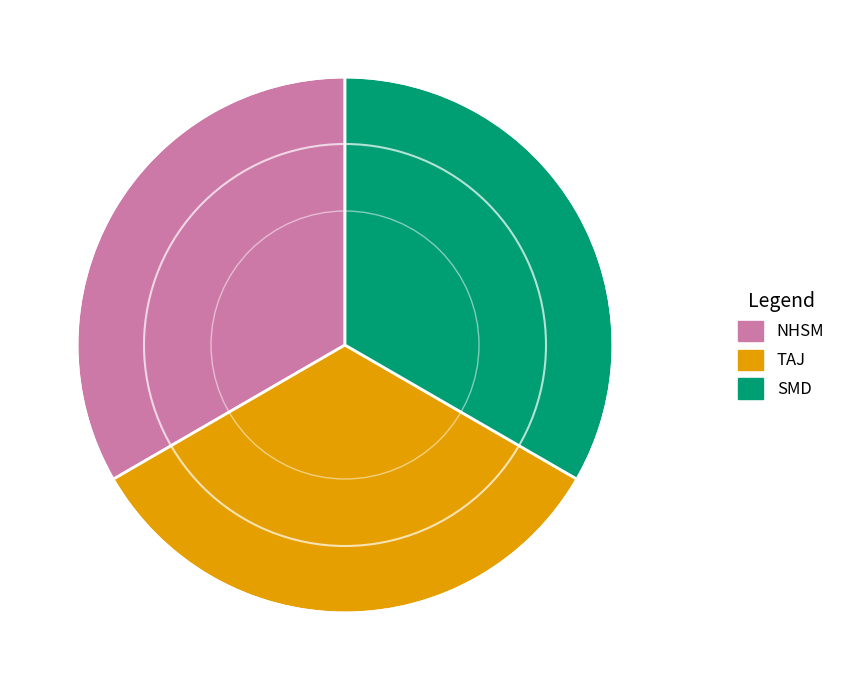

Does any single category account for the majority?

No